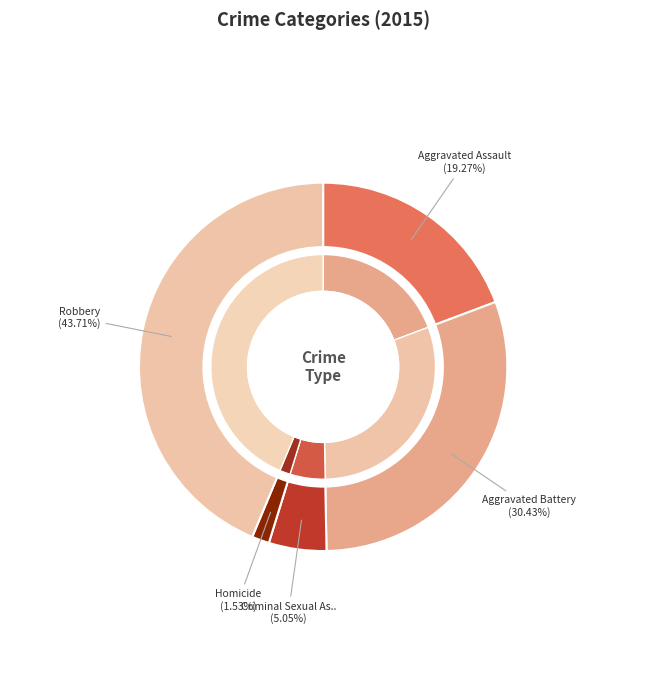

To the nearest percent, what is the difference between the largest and smallest slice percentages?

42%